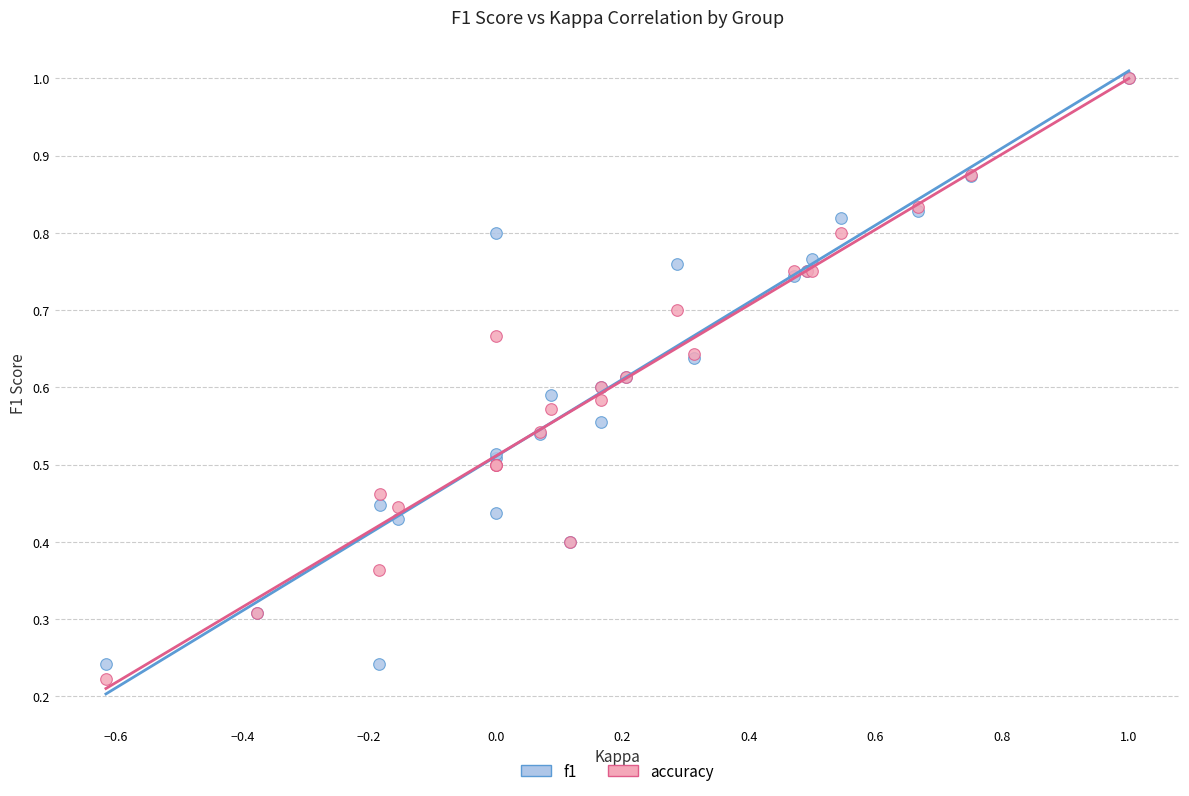

What are all the series names shown in the legend?

f1, accuracy